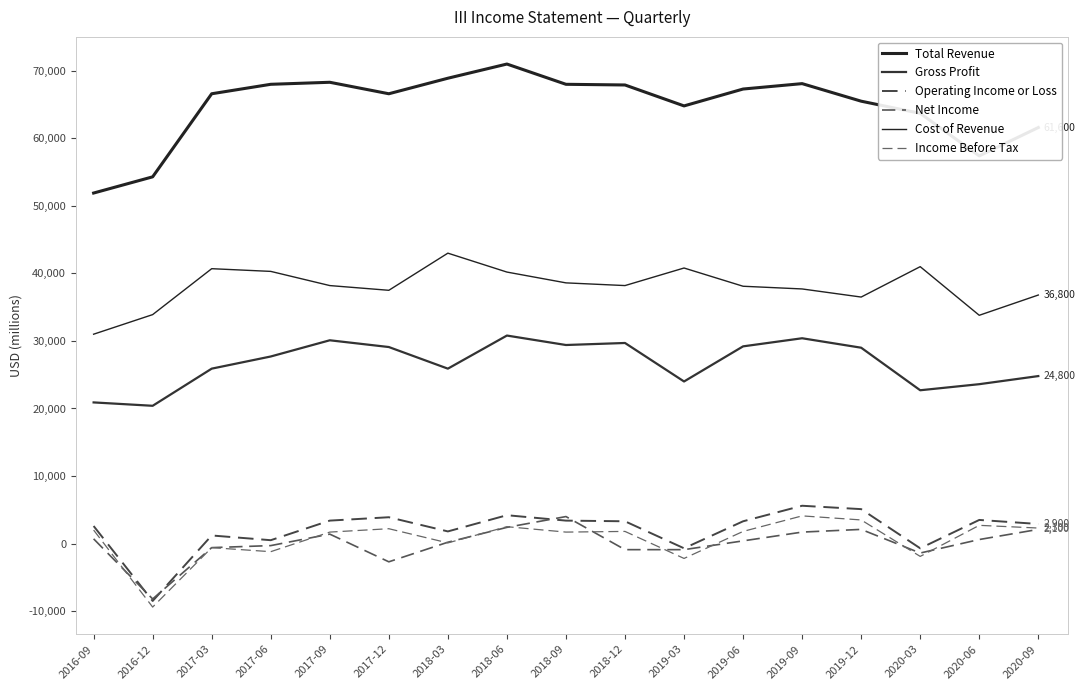

True or false: Cost of Revenue and Total Revenue intersect in this chart.

False